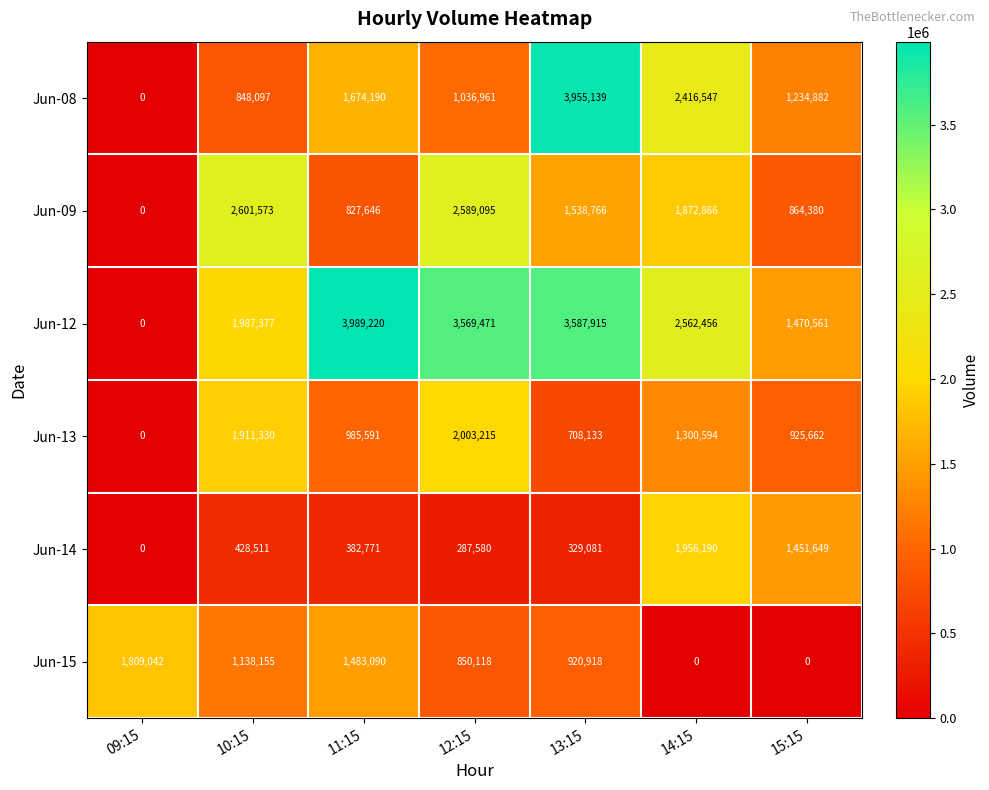

What is the difference between the second highest and second lowest values in the Jun-08 series?

1568450